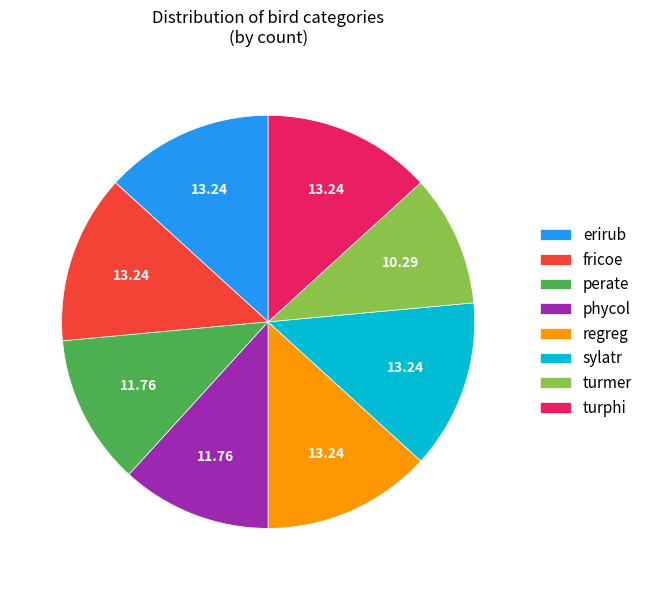

What is the smallest slice in the pie chart?

turmer